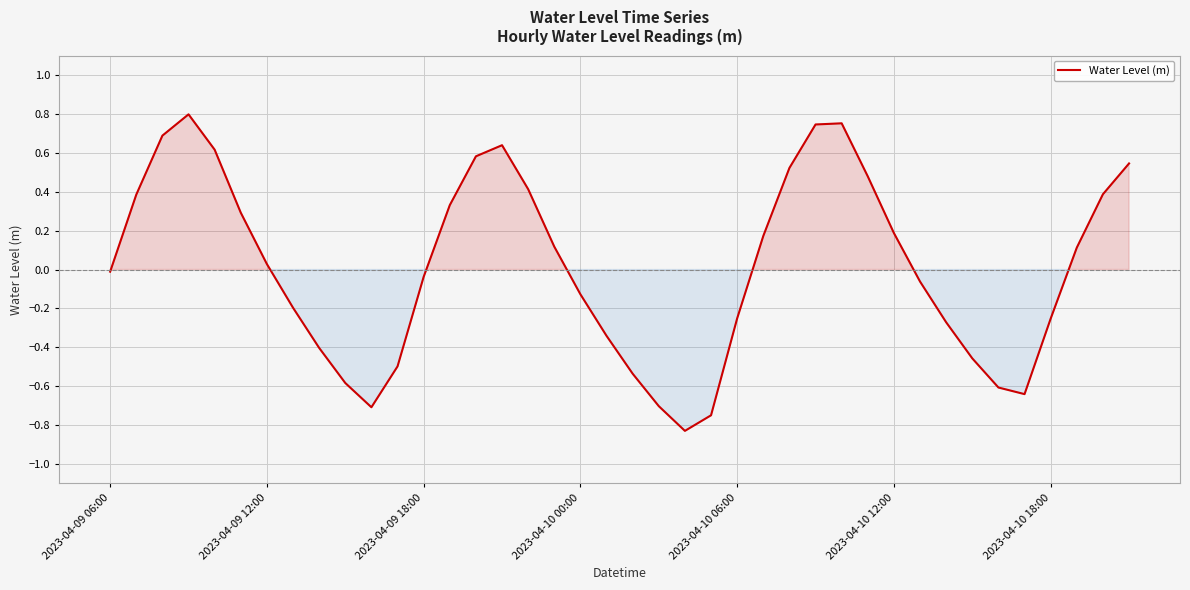

What is the difference between the maximum and minimum values?

1.6